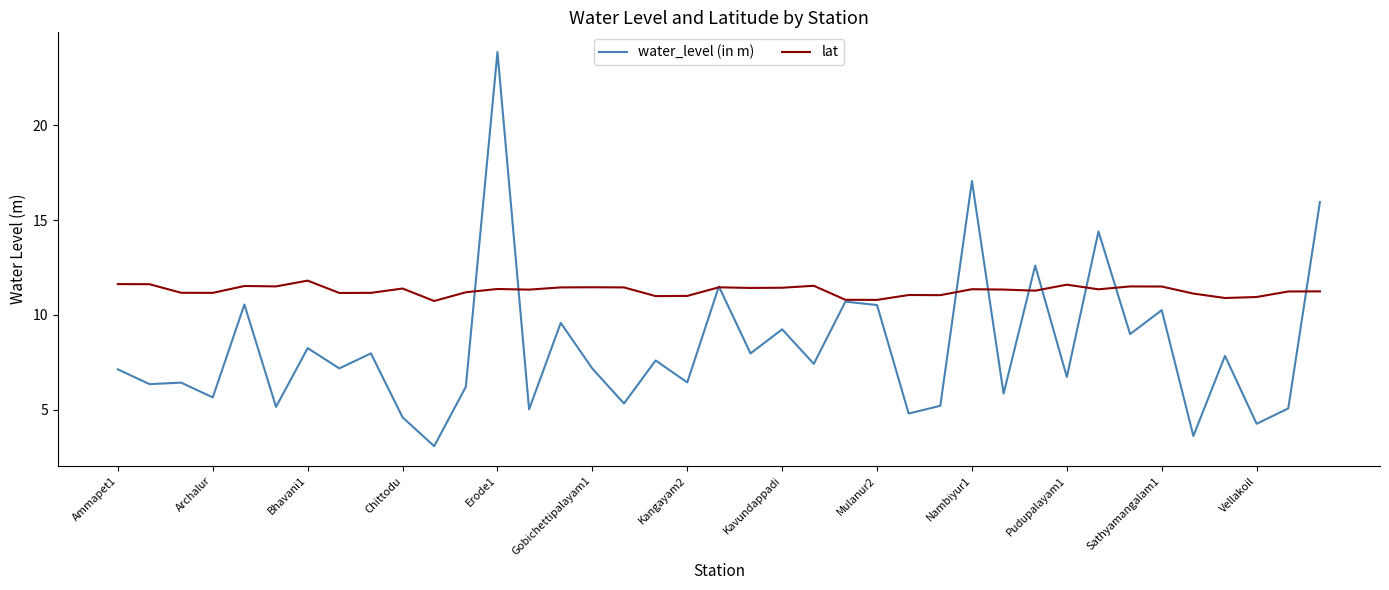

Does the chart display data point markers on the line(s)?

No